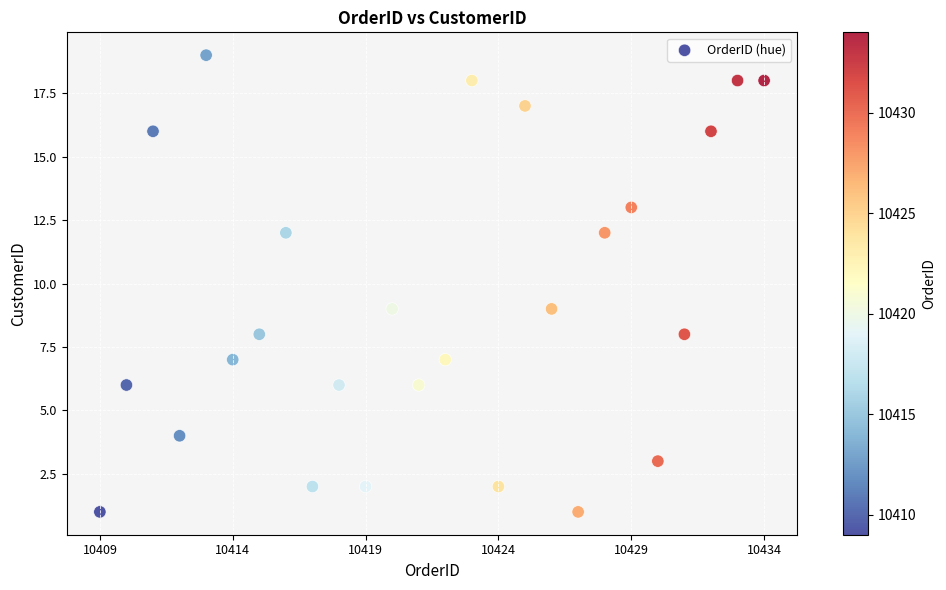

What is the range of X values (max minus min)?

25